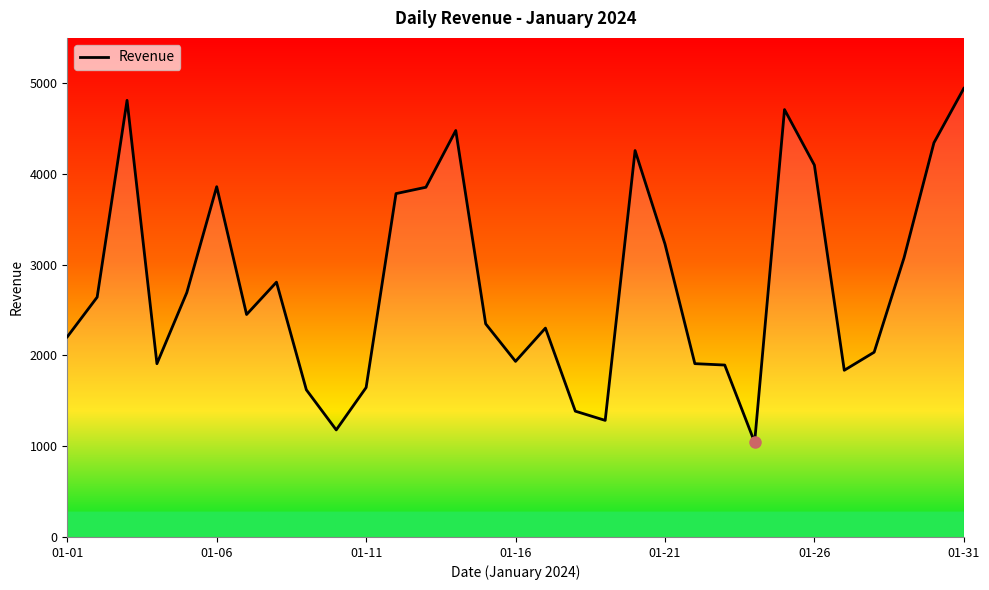

What is the maximum value shown in the chart?

4943.4